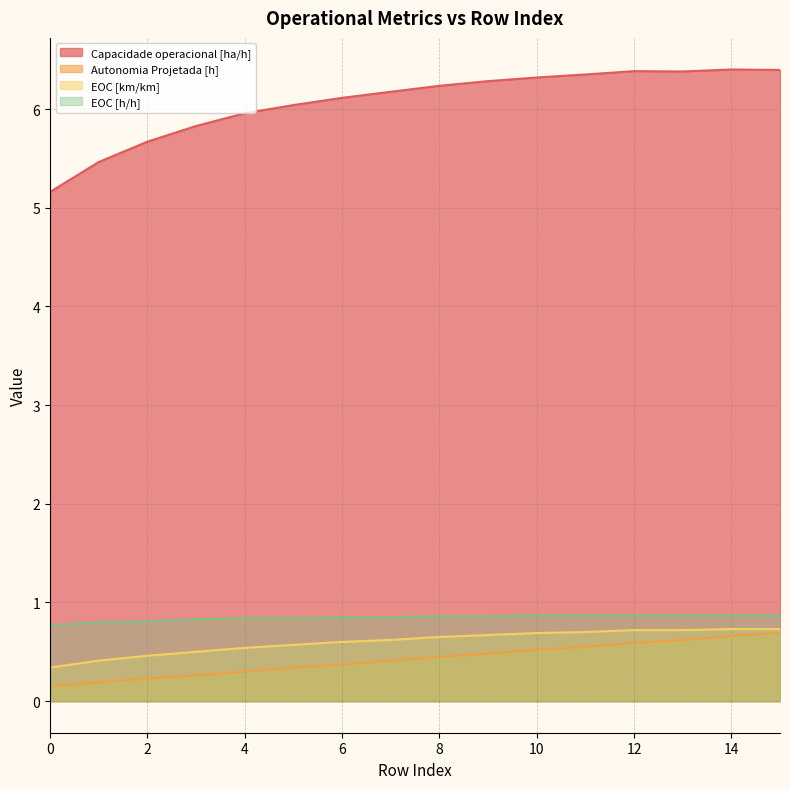

Reading right to left, transcribe all the data shown in this chart.

Capacidade operacional [ha/h]: 15=6.4	14=6.4	13=6.4	12=6.4	11=6.3	10=6.3	9=6.3	8=6.2	7=6.2	6=6.1	5=6.0	4=6.0	3=5.8	2=5.7	1=5.5	0=5.2
Autonomia Projetada [h]: 15=0.7	14=0.7	13=0.6	12=0.6	11=0.6	10=0.5	9=0.5	8=0.5	7=0.4	6=0.4	5=0.3	4=0.3	3=0.3	2=0.2	1=0.2	0=0.1
EOC [km/km]: 15=0.7	14=0.7	13=0.7	12=0.7	11=0.7	10=0.7	9=0.7	8=0.7	7=0.6	6=0.6	5=0.6	4=0.5	3=0.5	2=0.5	1=0.4	0=0.3
EOC [h/h]: 15=0.9	14=0.9	13=0.9	12=0.9	11=0.9	10=0.9	9=0.9	8=0.9	7=0.8	6=0.8	5=0.8	4=0.8	3=0.8	2=0.8	1=0.8	0=0.8